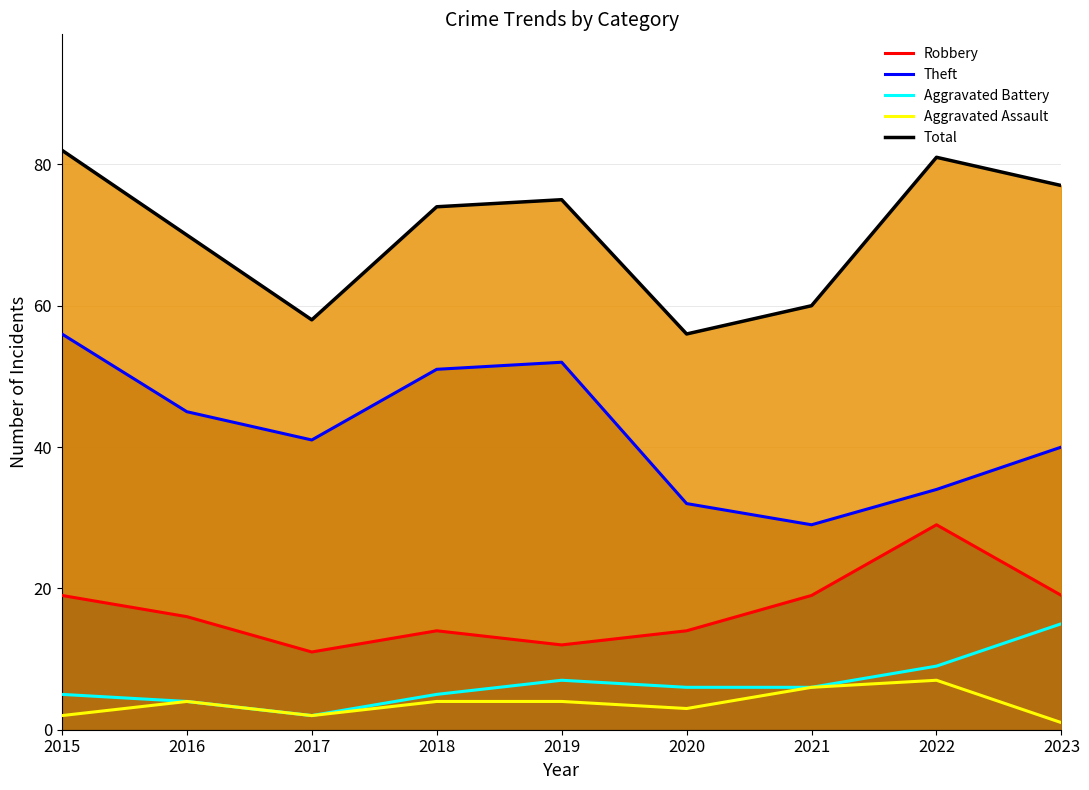

Reading left to right, extract all data points from this chart.

Robbery: 19	16	11	14	12	14	19	29	19
Theft: 56	45	41	51	52	32	29	34	40
Aggravated Battery: 5	4	2	5	7	6	6	9	15
Aggravated Assault: 2	4	2	4	4	3	6	7	1
Total: 82	70	58	74	75	56	60	81	77